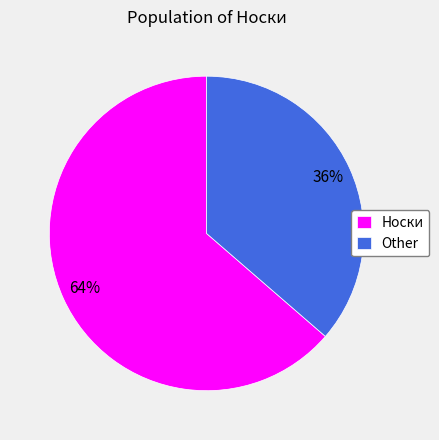

Is there any slice that represents more than half of the pie?

Yes